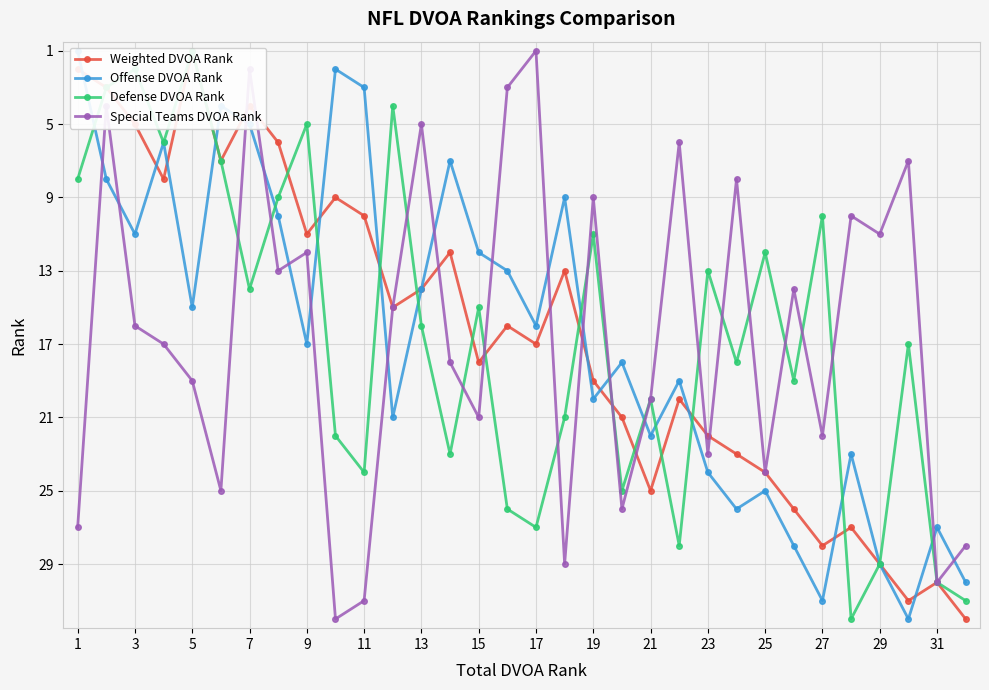

What is the value of the Offense DVOA Rank point at the 16th from the left?

13